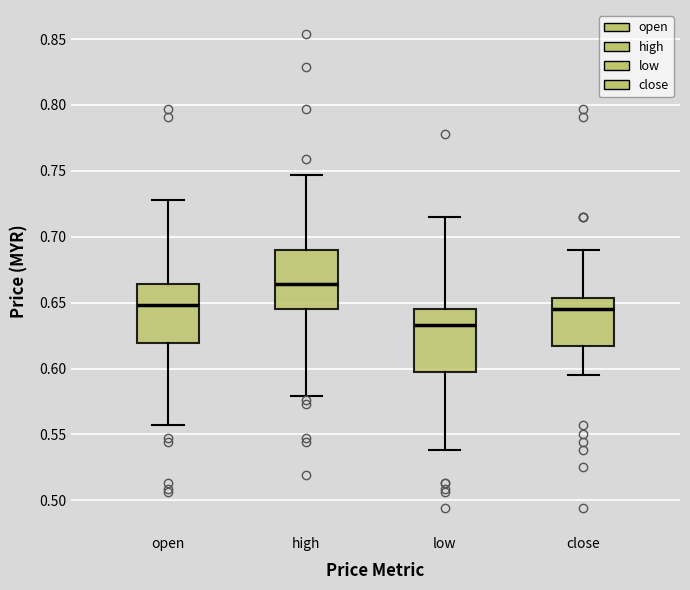

Which box's median line is the highest?

high